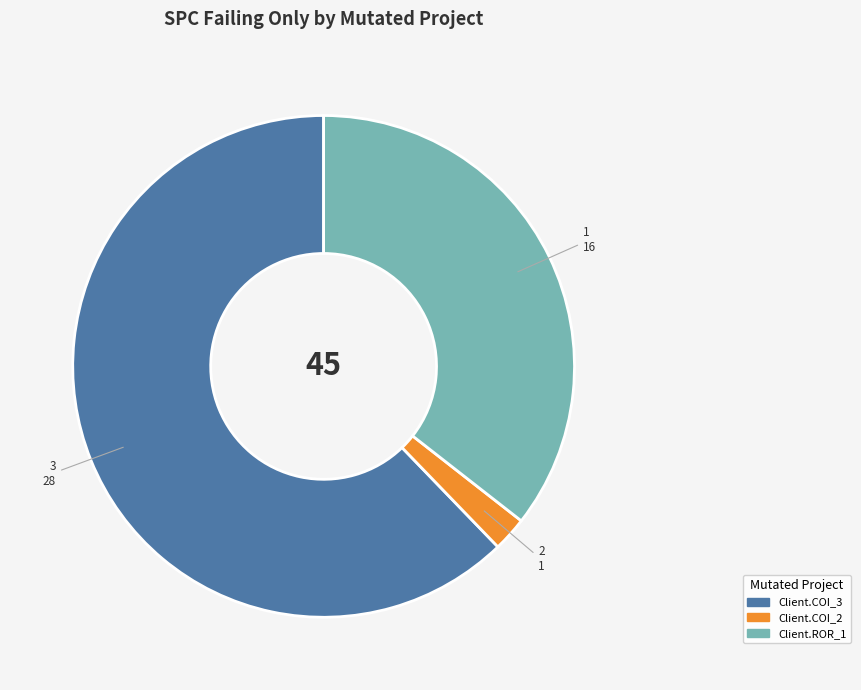

Count the number of slices in the pie.

3